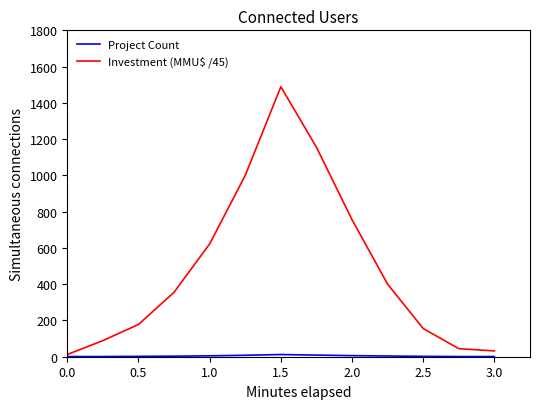

Which series has the widest spread of values?

Investment (MMU$ /45)